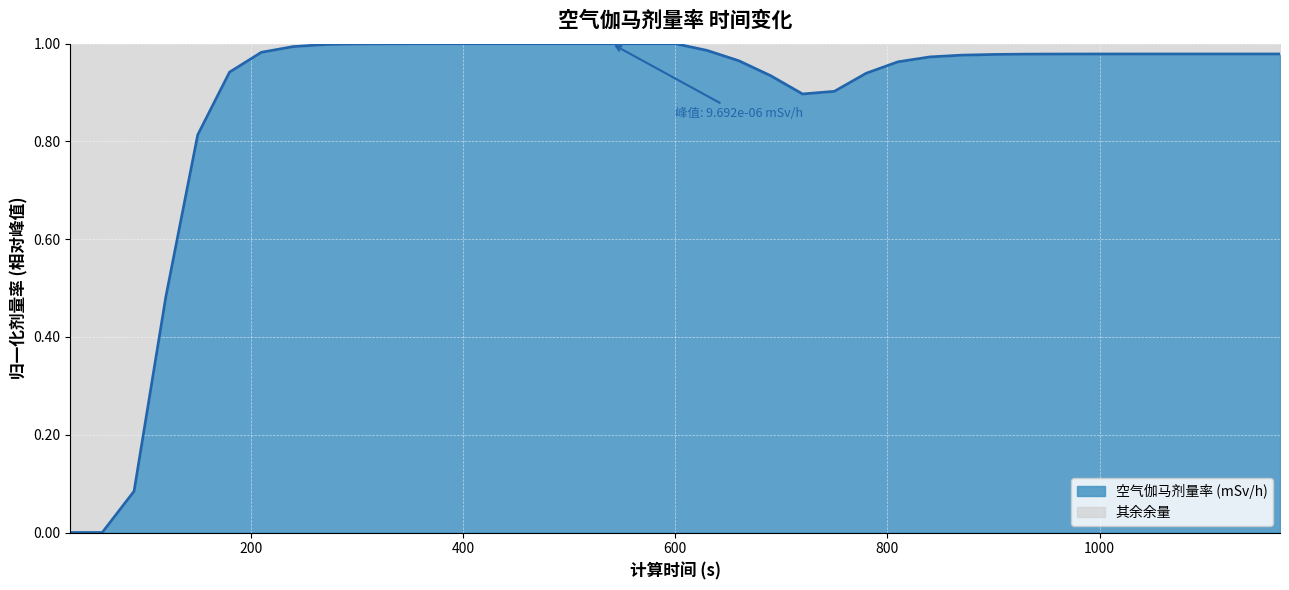

Which label corresponds to the smallest value in the chart?

30